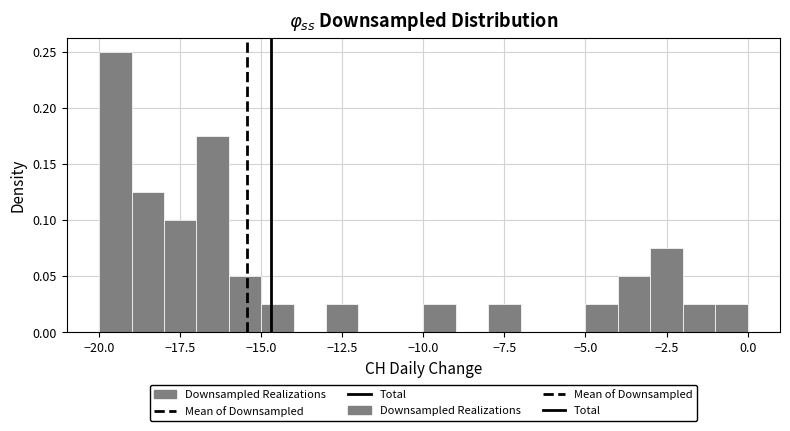

Around what value on the x-axis is the tallest bar? Give the approximate position of its centre, as read against the axis.

-19.5